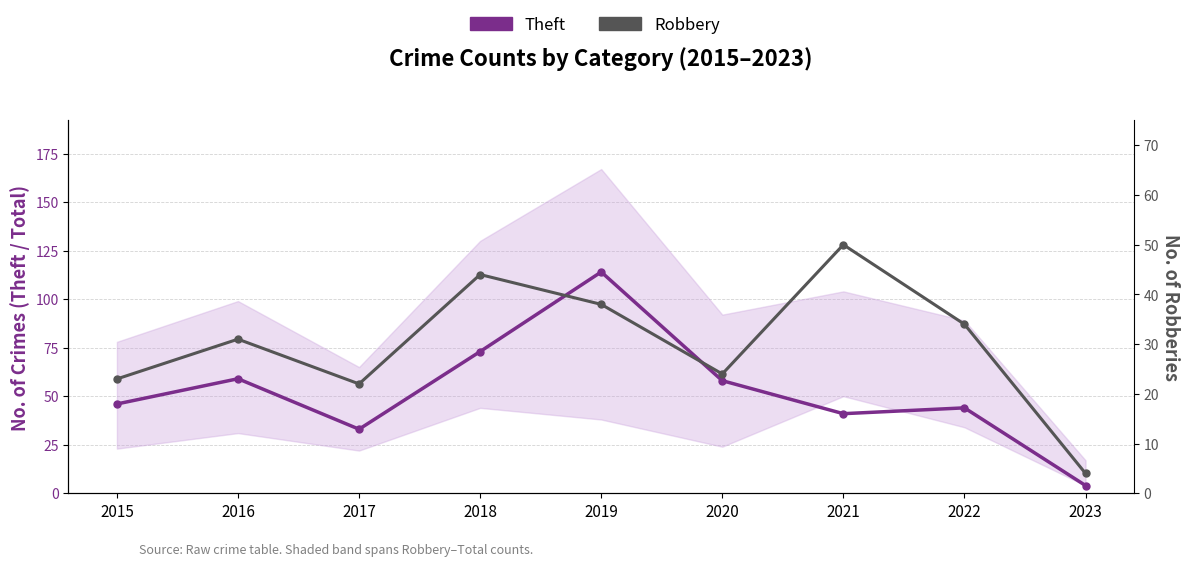

How many lines are shown in the chart?

2